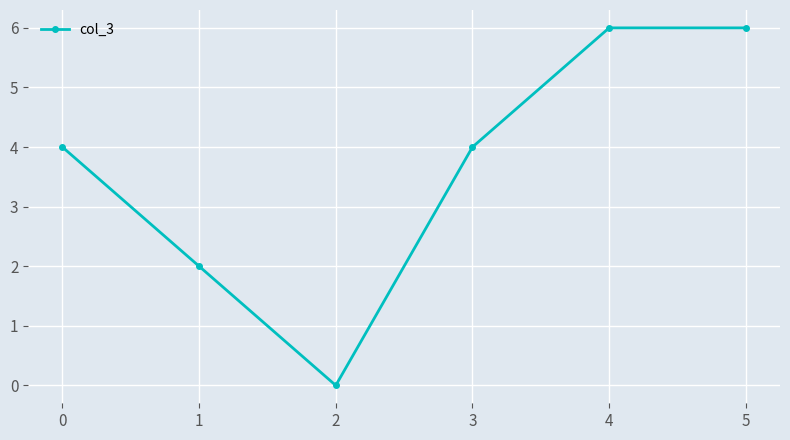

Between 2 and 1, which is larger?

1